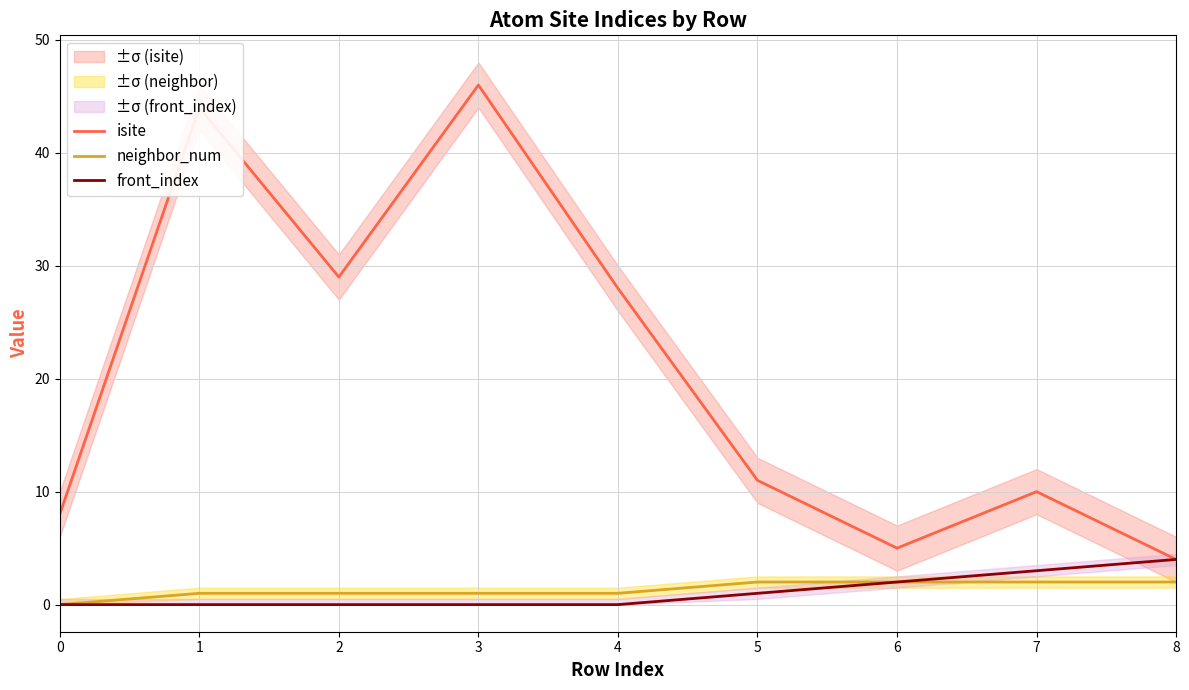

True or false: neighbor_num has more than 0 points higher than both neighbors.

False